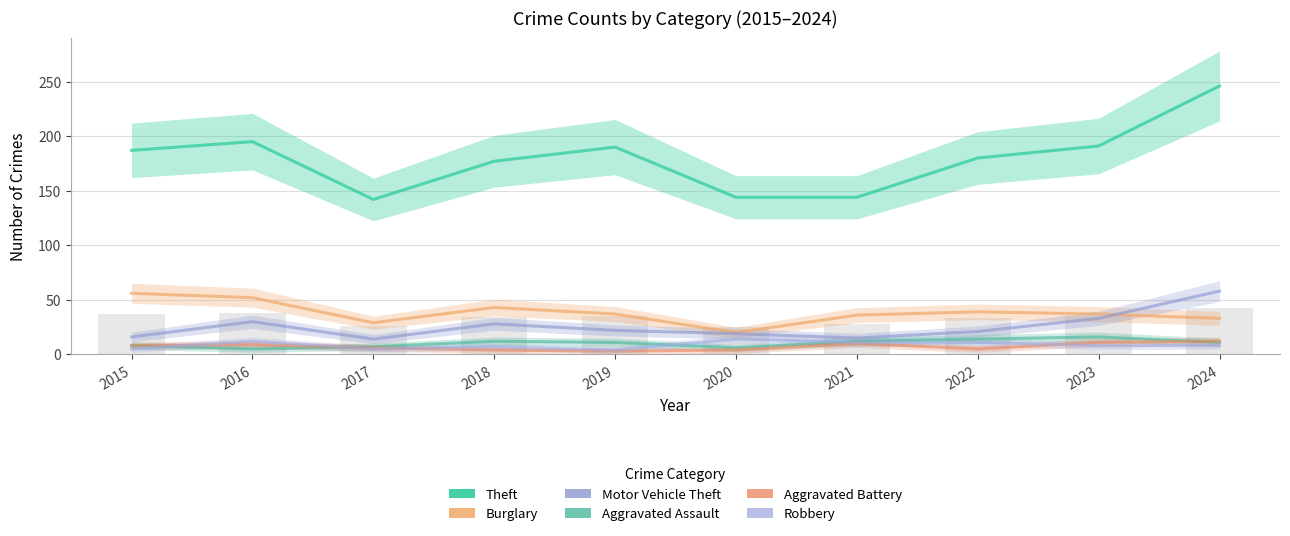

What is the lowest value of the Theft series?

142